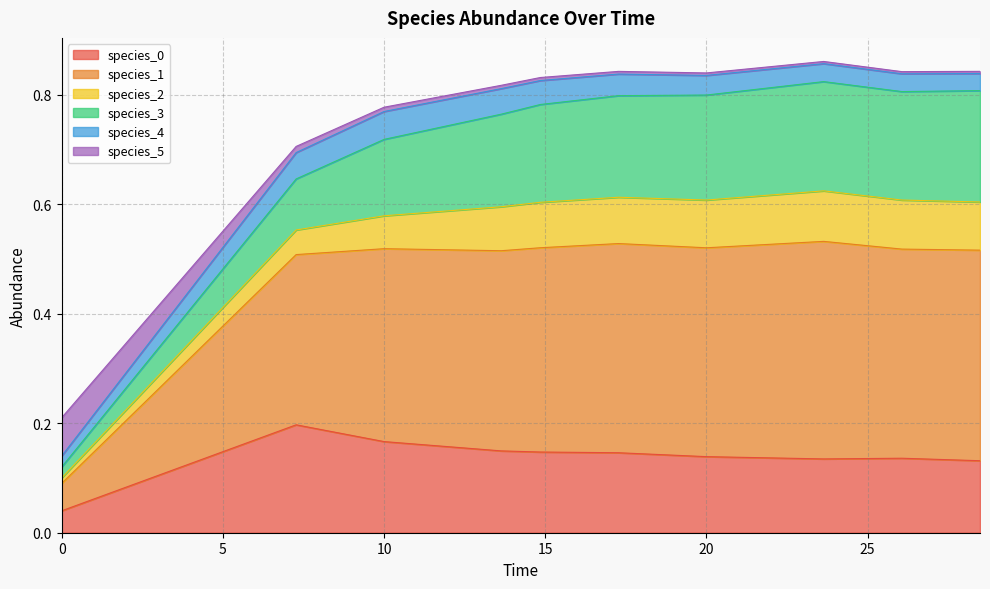

How many interior local peaks does the species_0 series have?

2